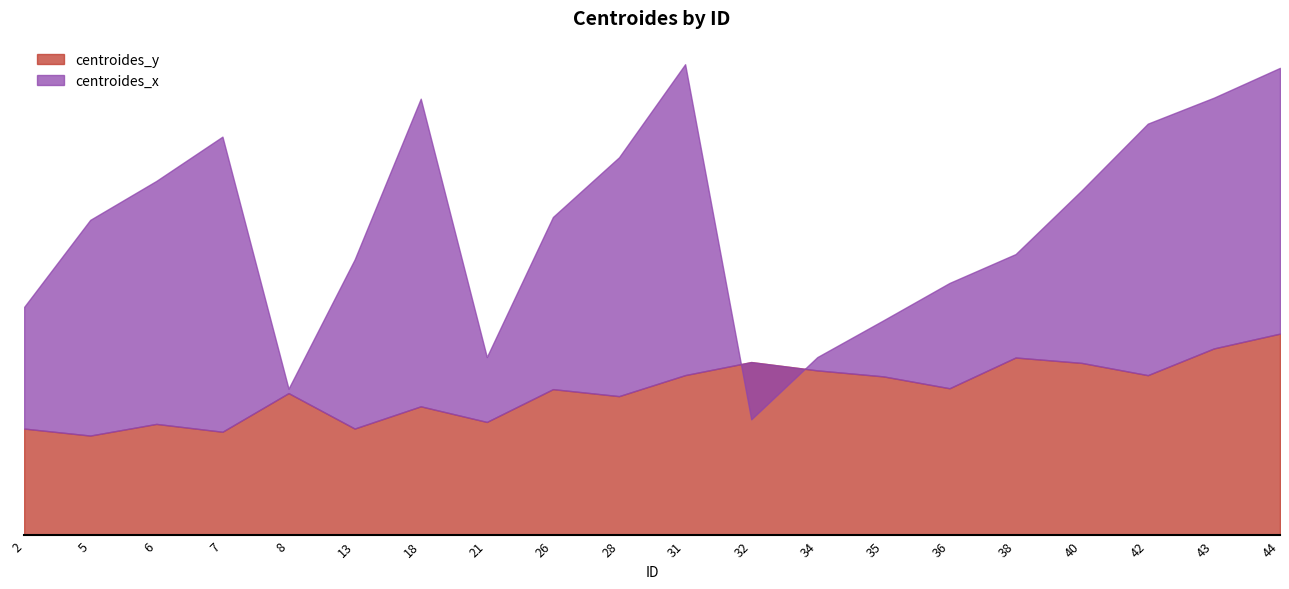

Does the chart display data point markers on the line(s)?

No